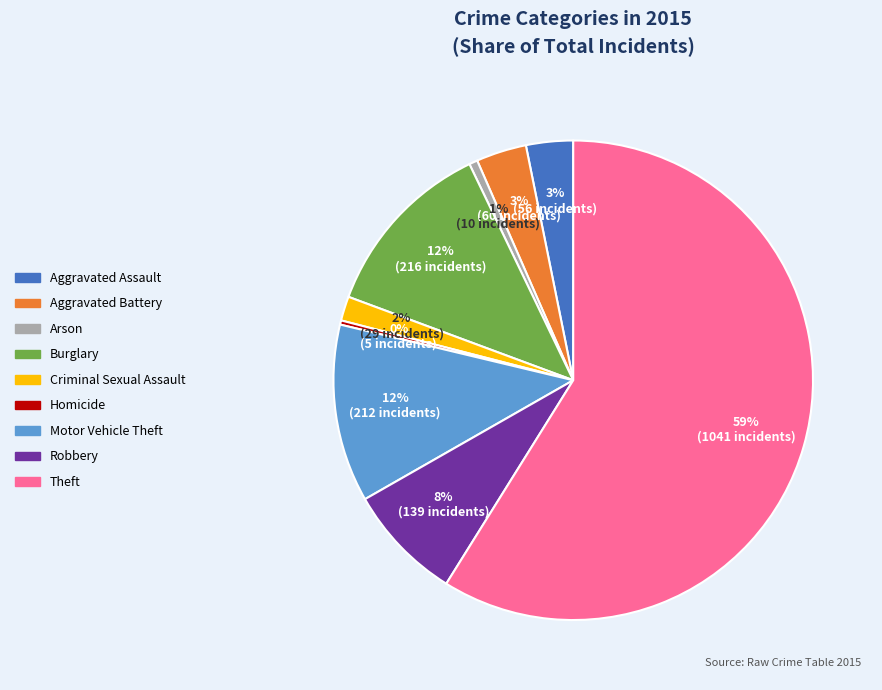

To the nearest percent, what is the combined percentage of Burglary and Motor Vehicle Theft?

24%